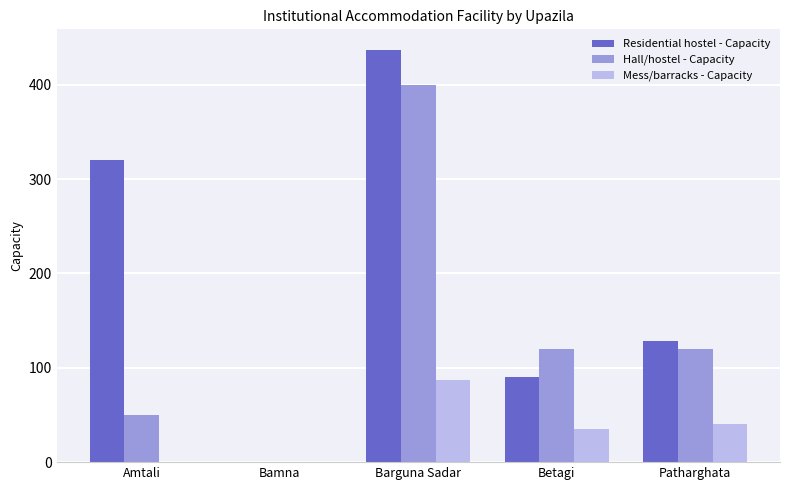

What are all the series names shown in the legend?

Residential hostel - Capacity, Hall/hostel - Capacity, Mess/barracks - Capacity